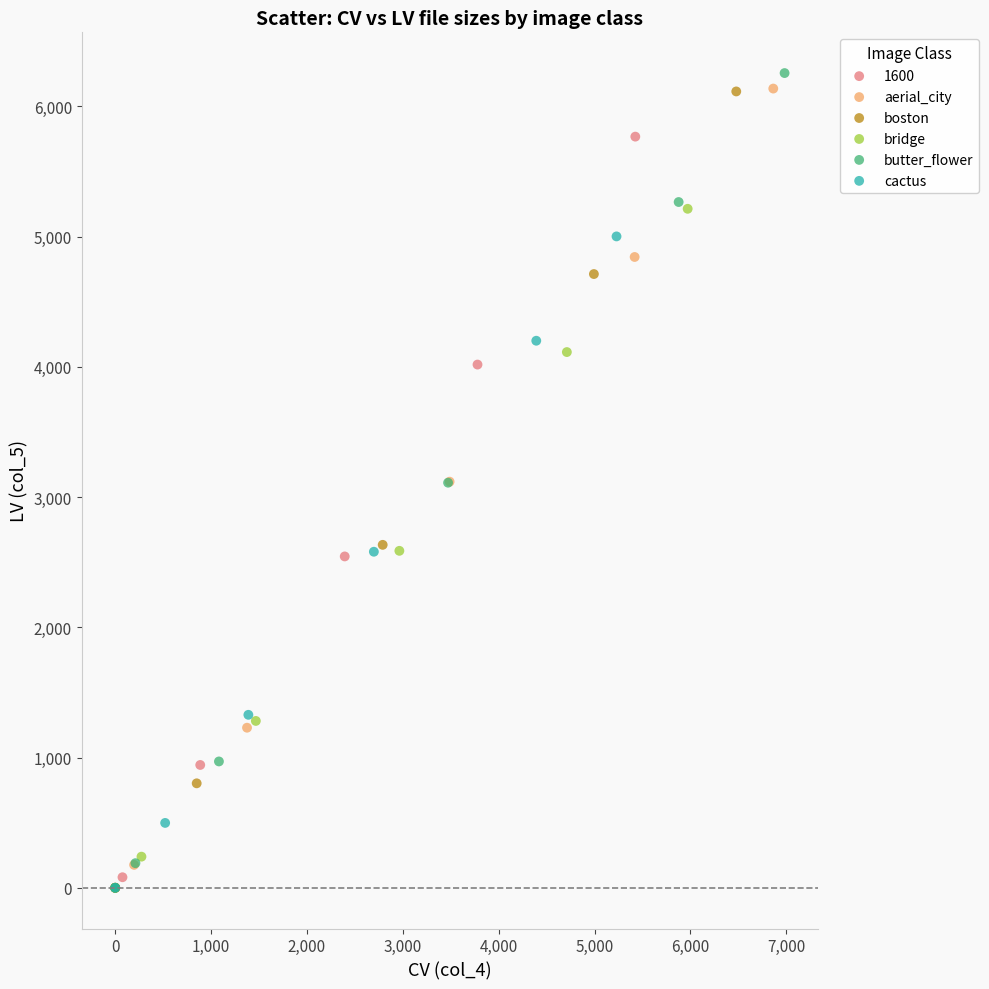

What are all the series names shown in the legend?

1600, aerial_city, boston, bridge, butter_flower, cactus